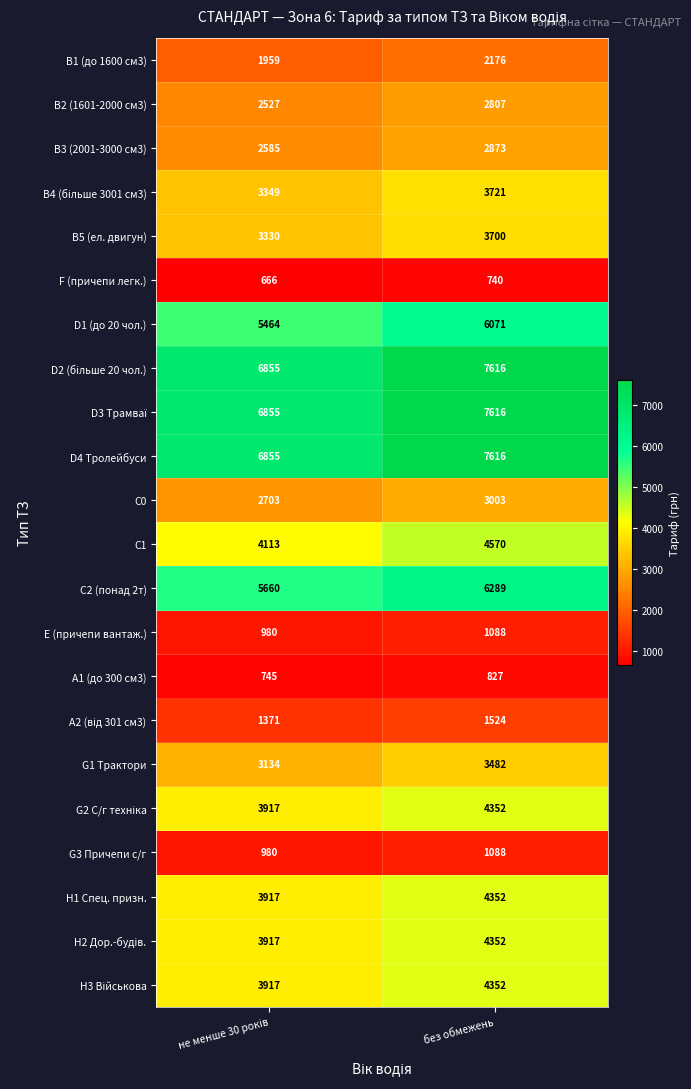

What is the greatest value displayed?

7616